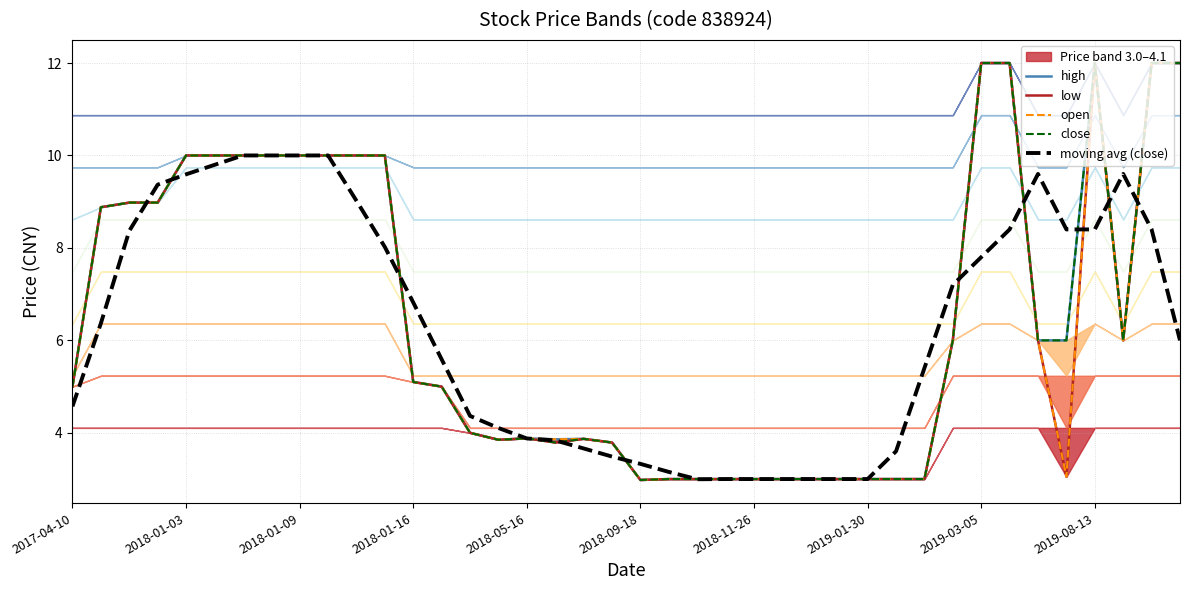

What is the difference between the maximum and minimum values in the open series?

9.0